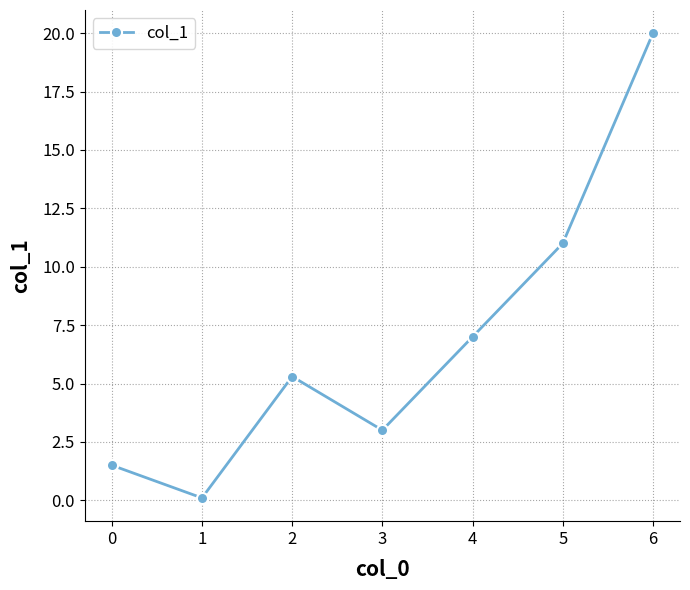

The value at 0 is 0.0. True or false?

False